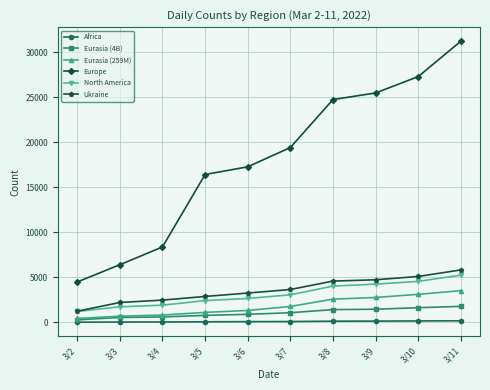

The value of North America at 3/7 is 1975. True or false?

False